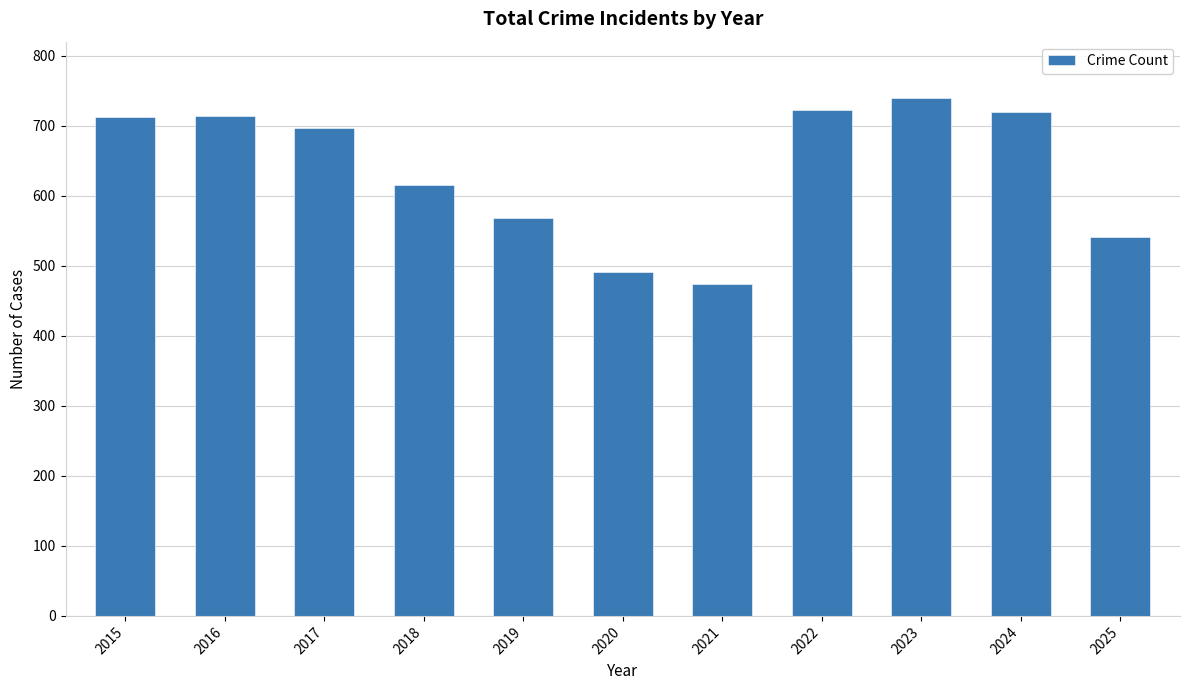

How many values are below 697?

5